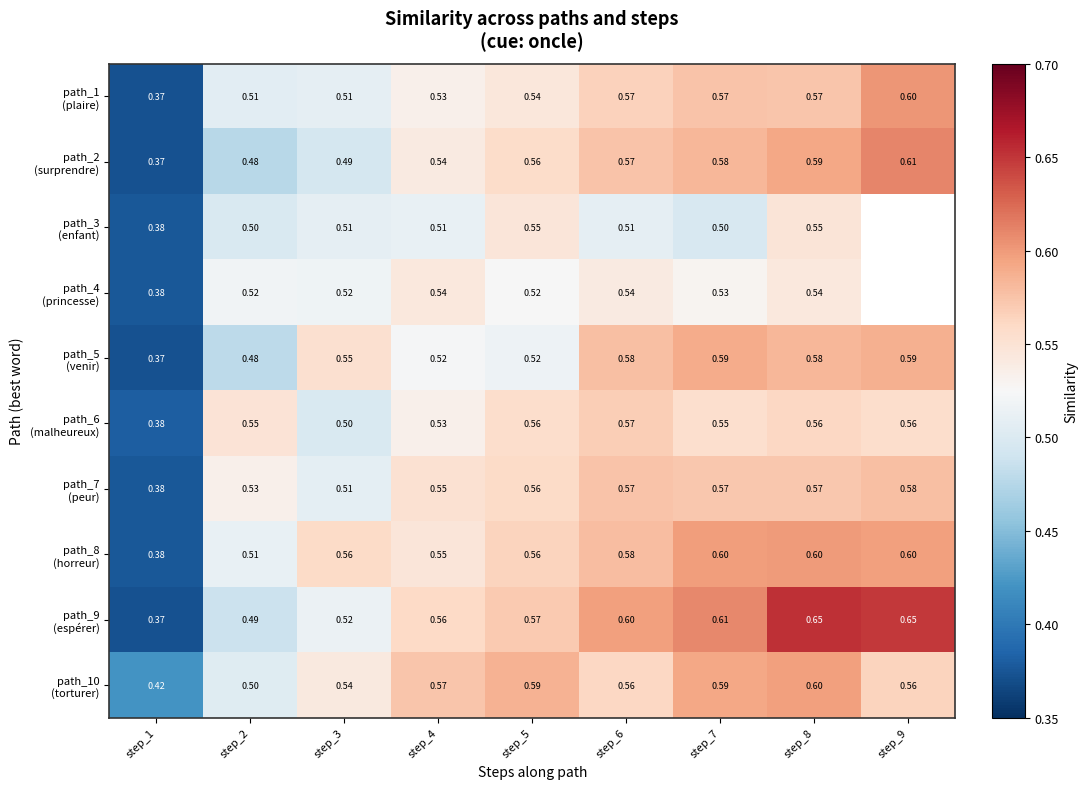

Between step_3 and step_1, which is larger?

step_3